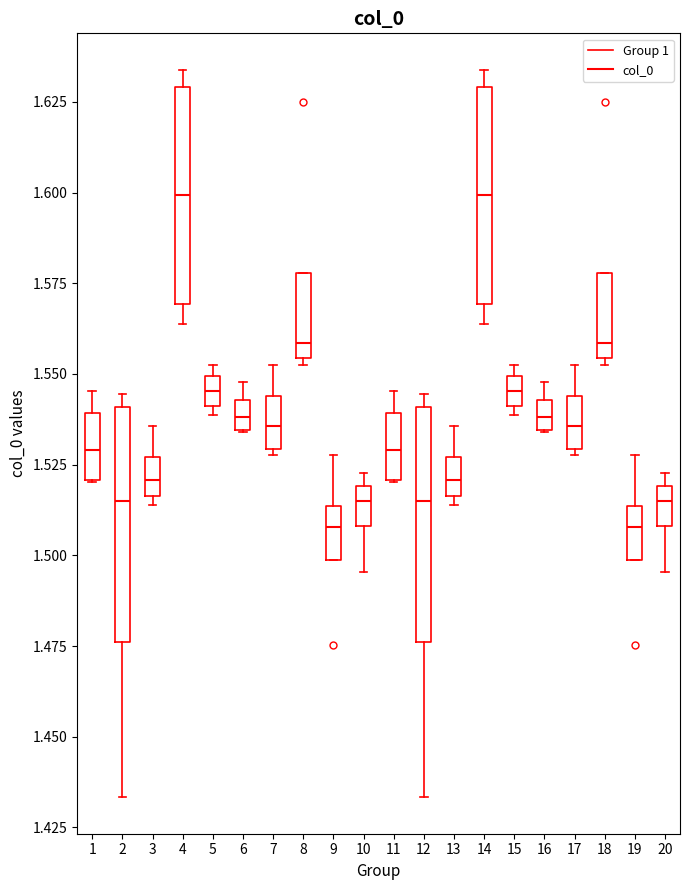

Where does the median line of the box at x = 8 sit on the y-axis? The values are not printed on the chart, so give them approximately, as read against the axis.

1.560